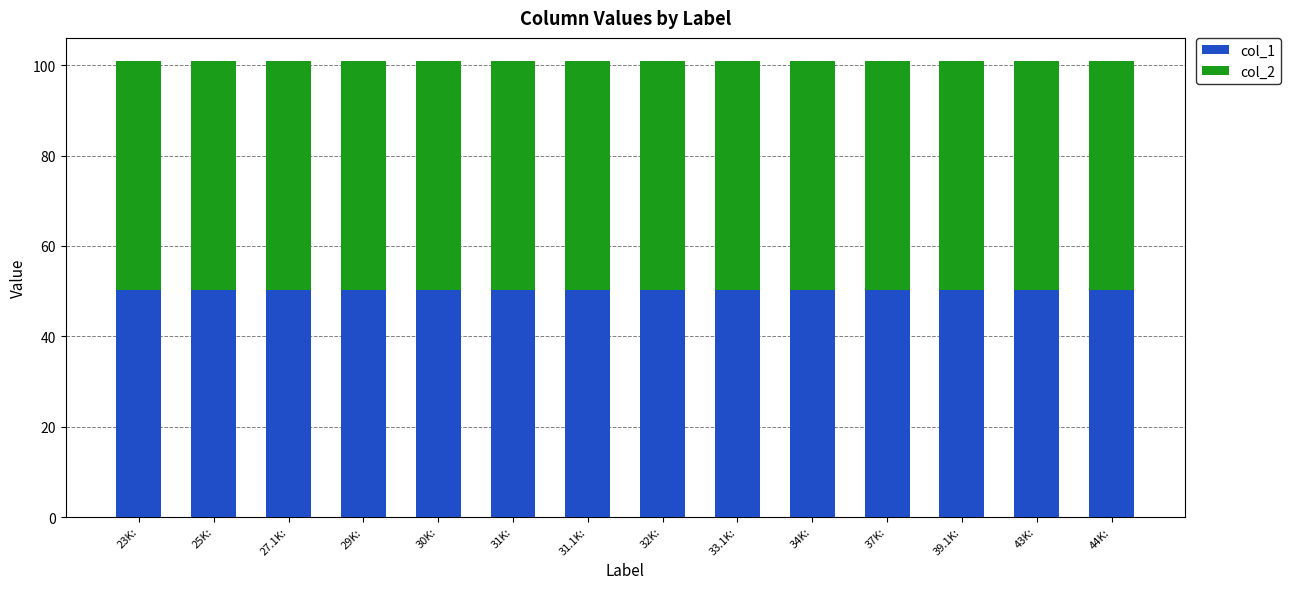

The value of col_1 at 43K: is 21.7. True or false?

False